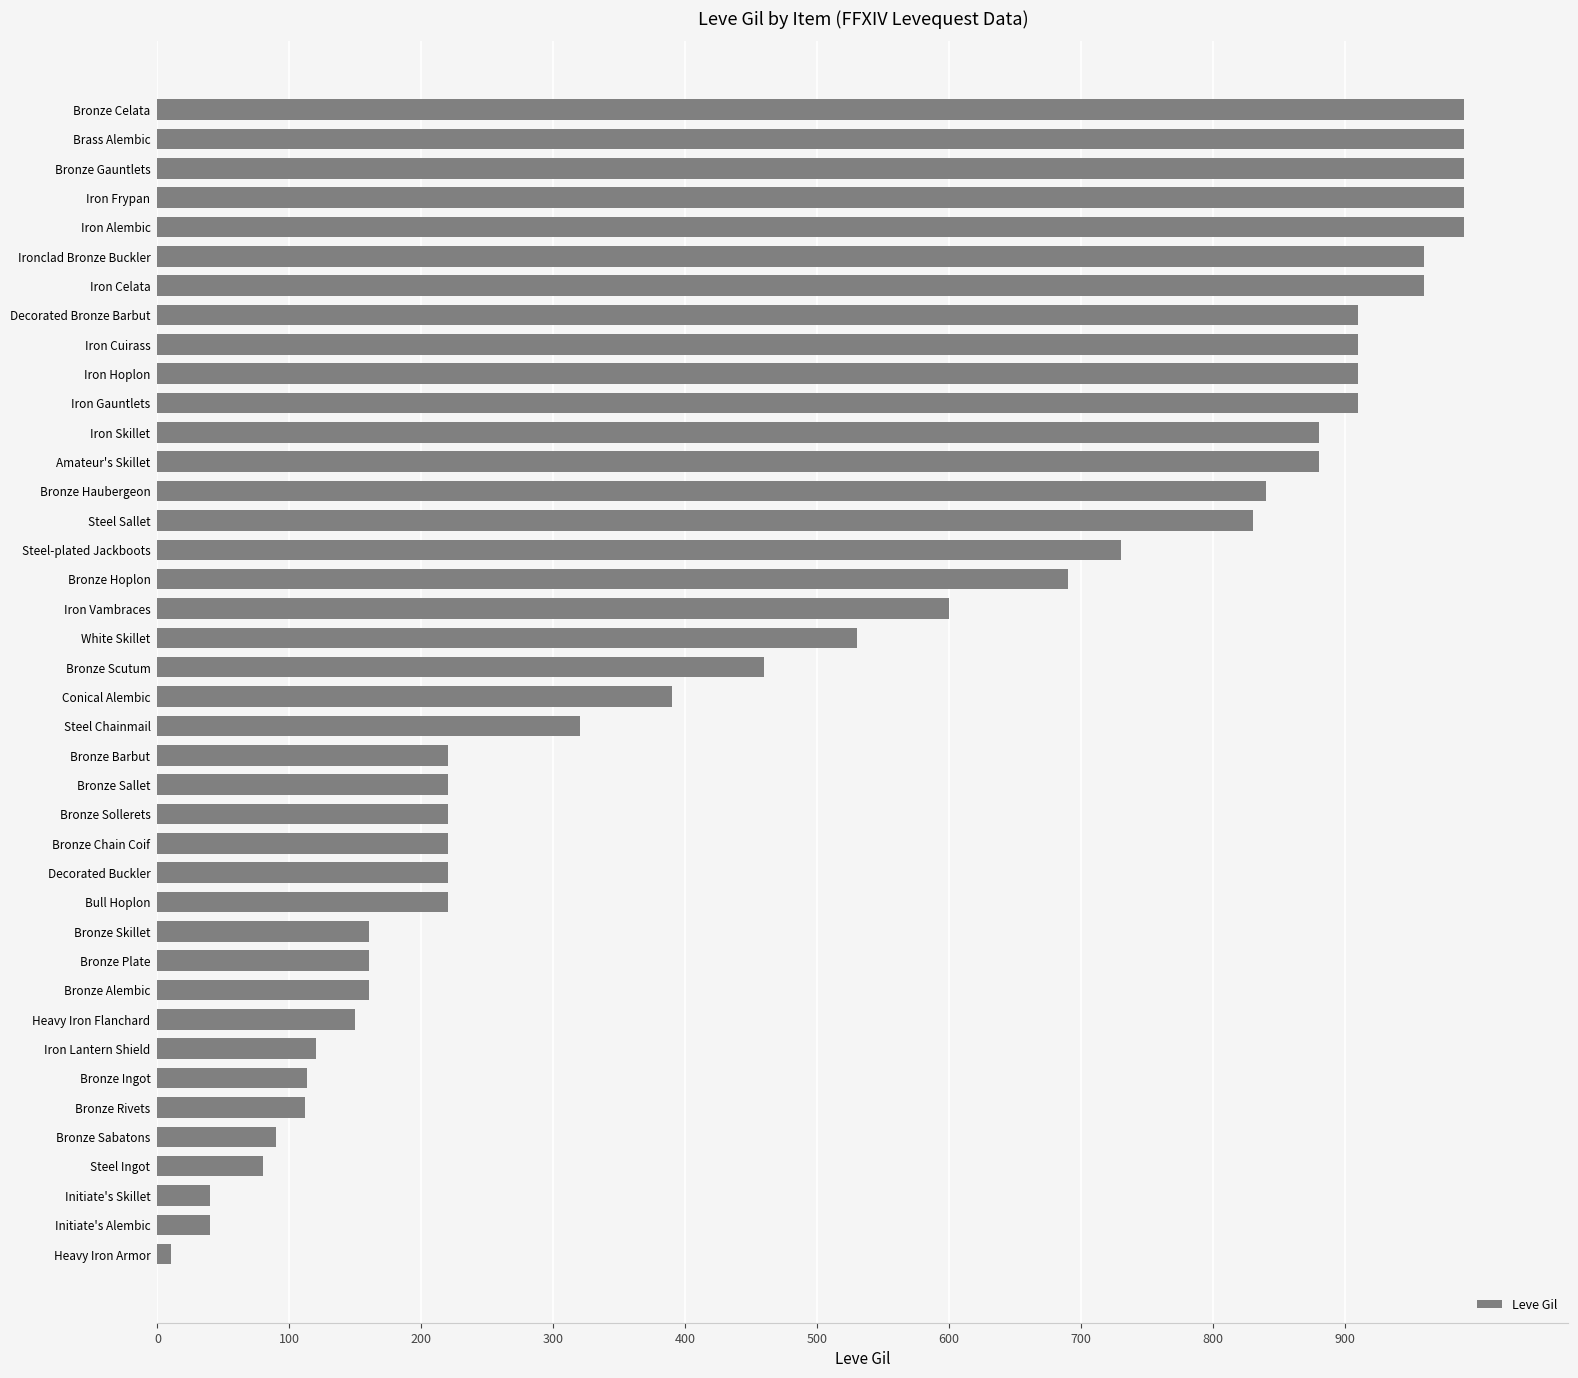

Are the bars horizontal?

Yes